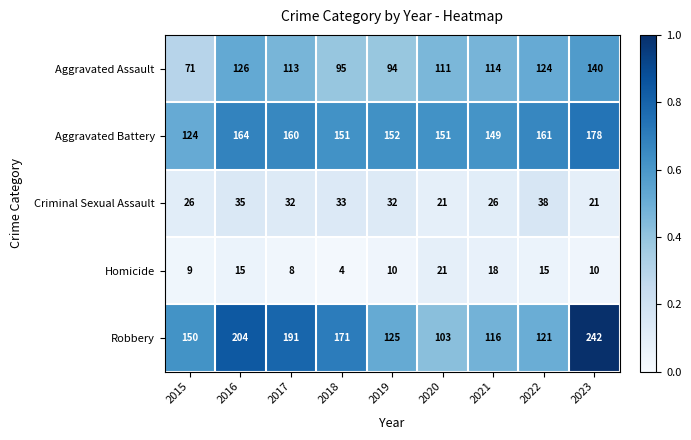

How many data points does each series have?

9